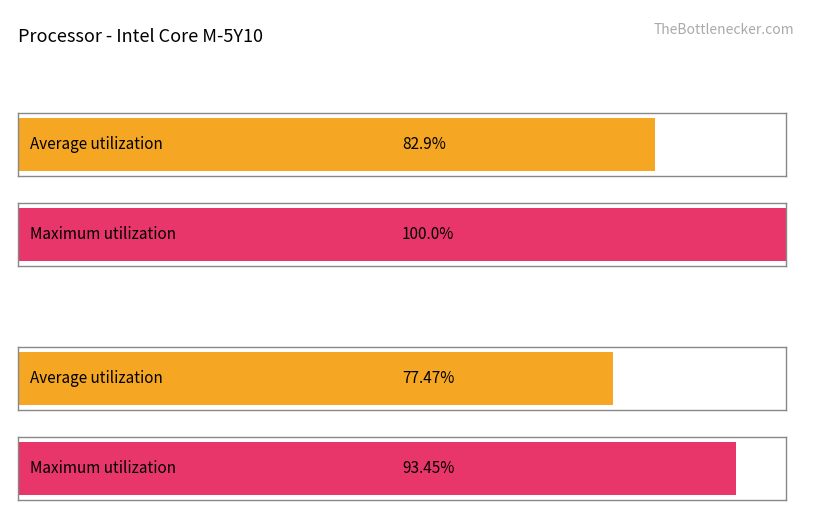

How many groups of bars are there?

4